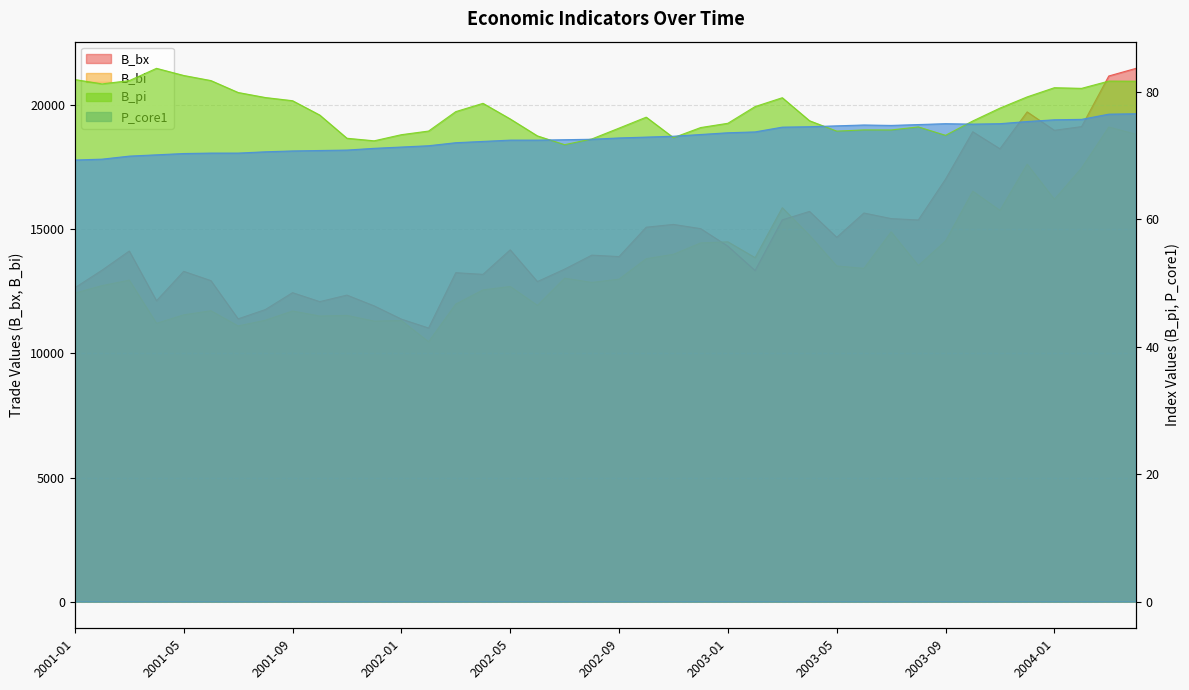

What is the difference between the P_core1 values at 2002-05 and 2002-12?

0.9